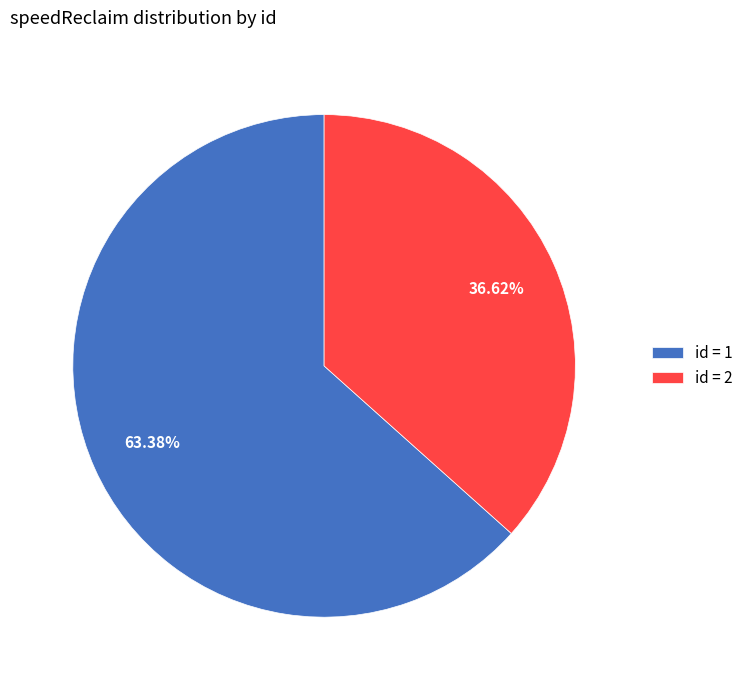

To the nearest percent, what is the average slice percentage?

50%